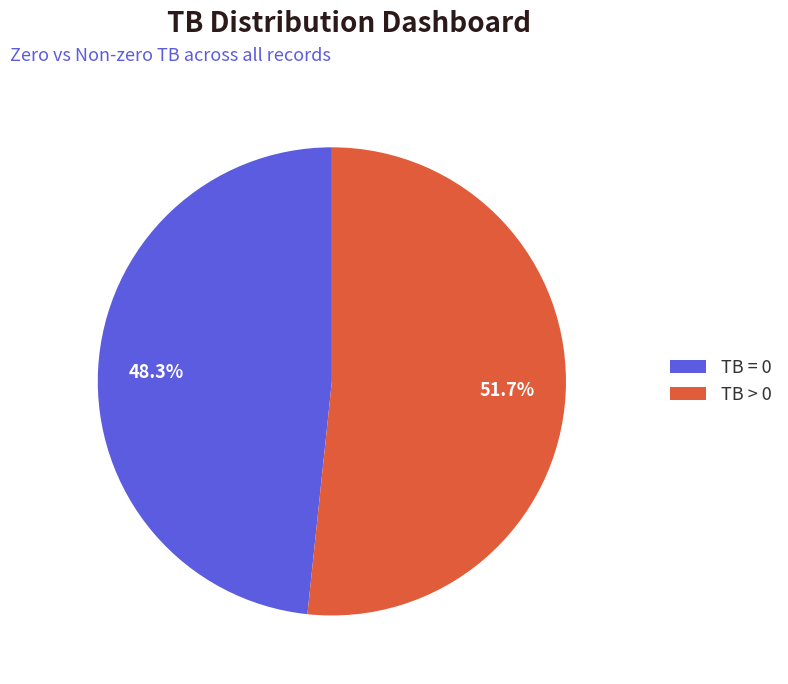

Rank the categories by value from highest to lowest.

TB > 0, TB = 0